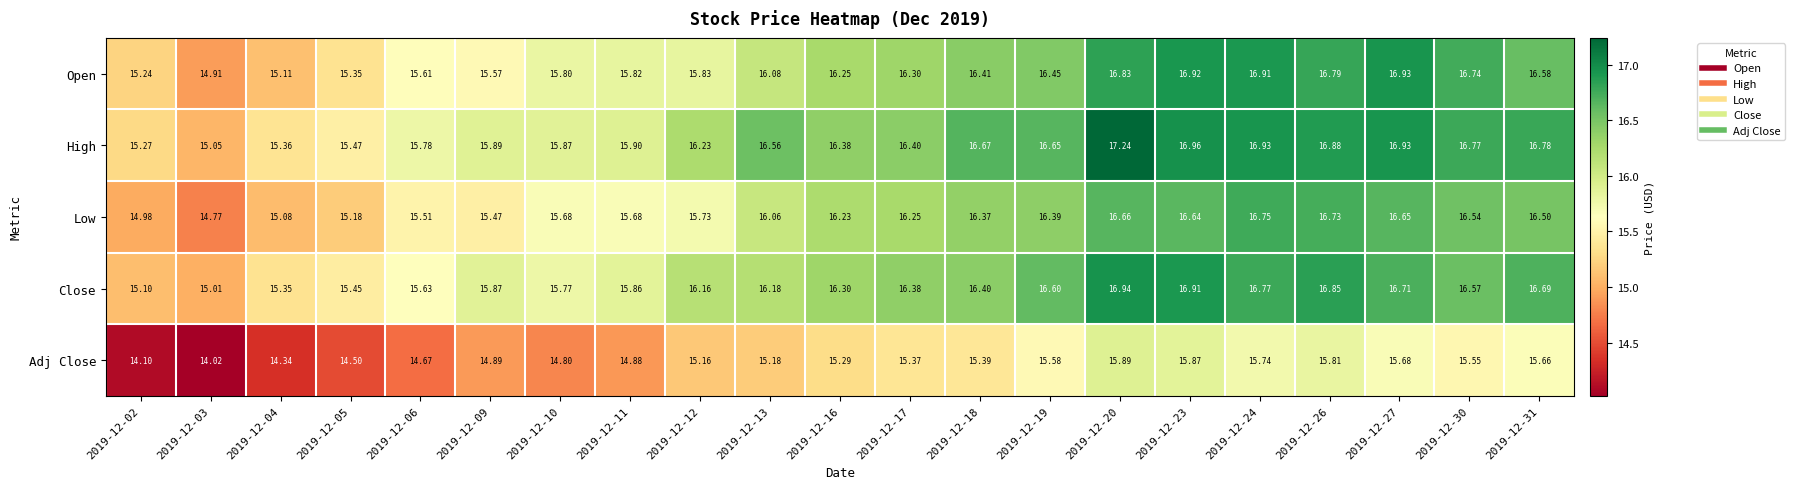

How many distinct data groups are displayed?

5